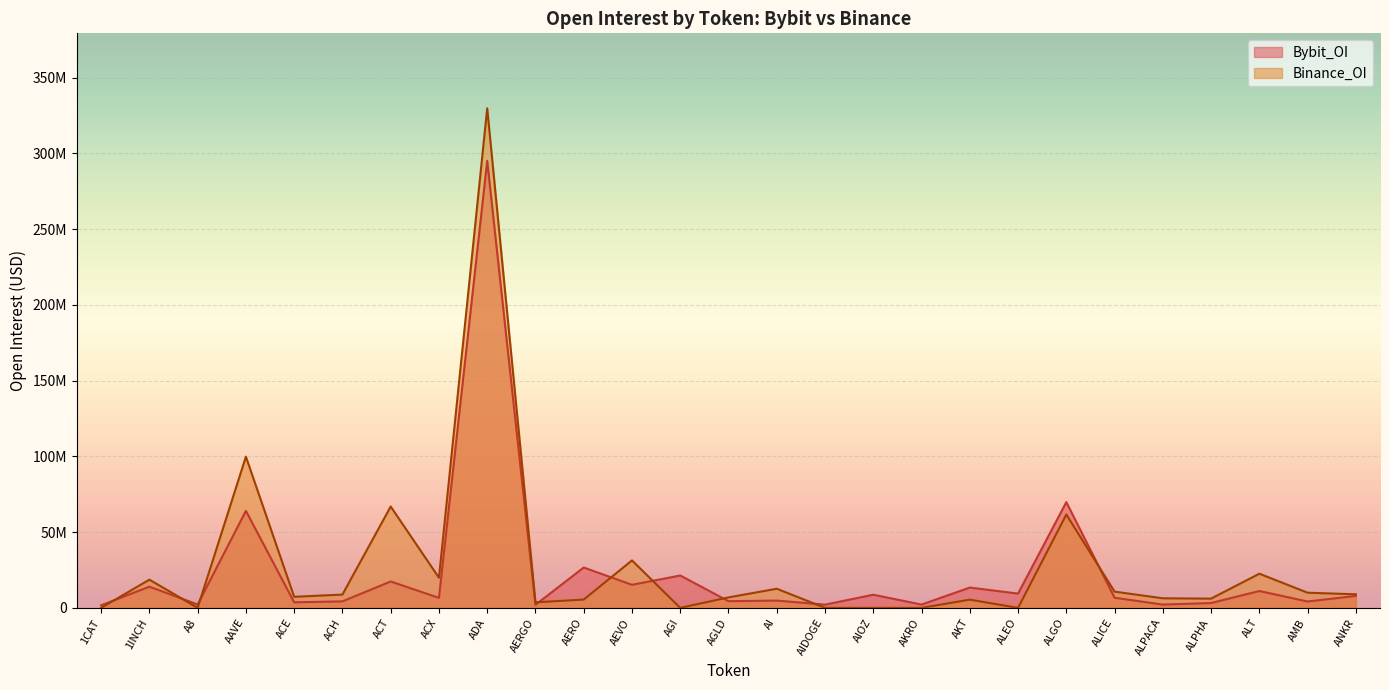

Reading right to left, what are all the values shown in this chart?

Bybit_OI: ANKR=7879324	AMB=4204497	ALT=11130420	ALPHA=3188584	ALPACA=2168121	ALICE=6680611	ALGO=69807237	ALEO=9432011	AKT=13405805	AKRO=2184143	AIOZ=8680772	AIDOGE=2122546	AI=4804333	AGLD=4405303	AGI=21367360	AEVO=15217726	AERO=26651873	AERGO=2028102	ADA=295127677	ACX=6583902	ACT=17426616	ACH=4275142	ACE=3672606	AAVE=64023905	A8=2247663	1INCH=13992208	1CAT=1685688
Binance_OI: ANKR=8961710	AMB=10000633	ALT=22556121	ALPHA=6103728	ALPACA=6319504	ALICE=10718515	ALGO=61640655	ALEO=0	AKT=5413435	AKRO=0	AIOZ=0	AIDOGE=0	AI=12632837	AGLD=6918157	AGI=0	AEVO=31322044	AERO=5472266	AERGO=3679201	ADA=329826565	ACX=19897422	ACT=66896867	ACH=8776438	ACE=7307178	AAVE=99828118	A8=0	1INCH=18624458	1CAT=0